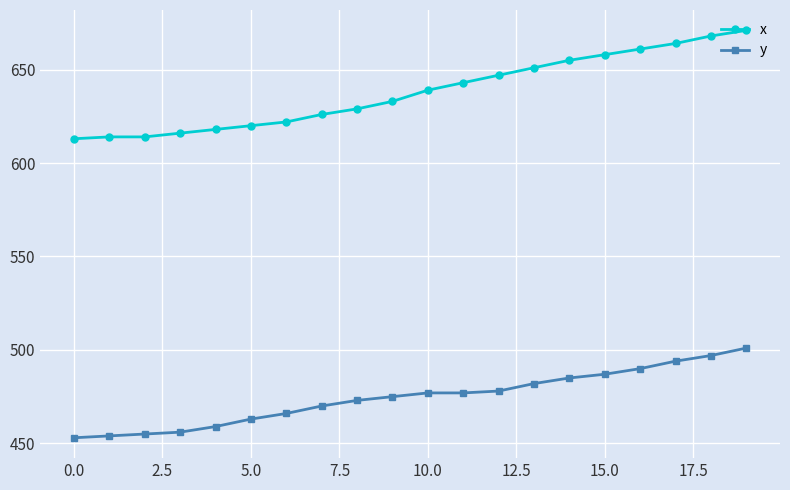

What is the difference between the maximum and second lowest values in the x series?

57